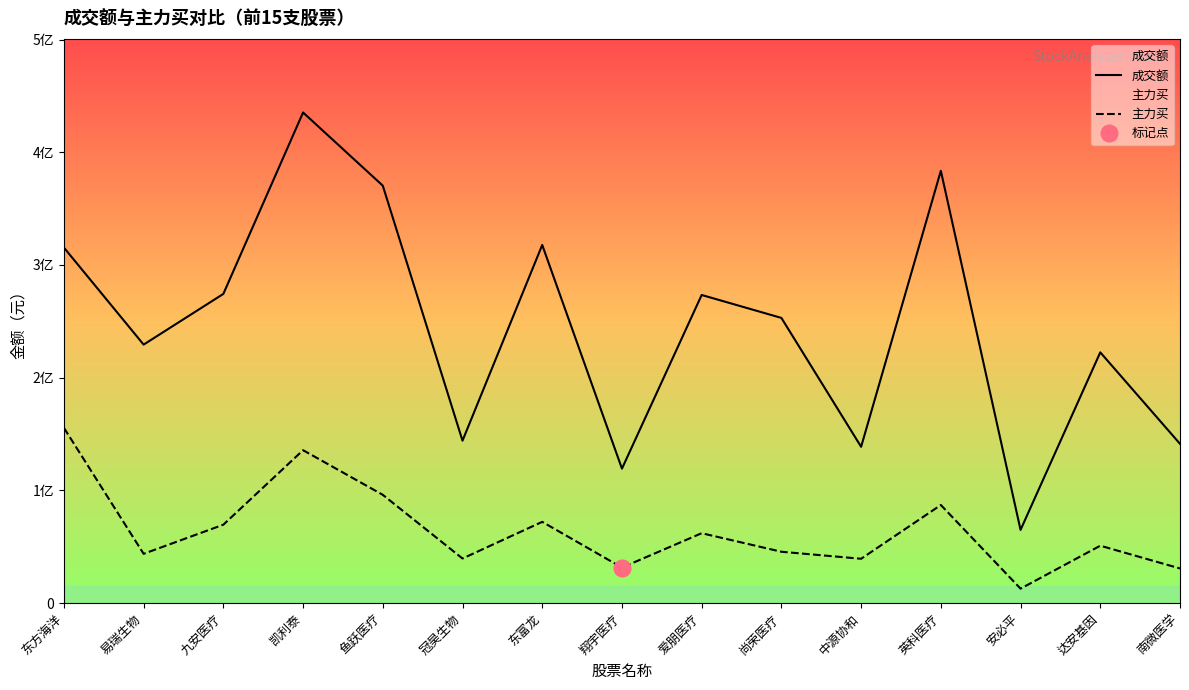

What is the value of the 成交额 point at the 4th from the left?

435262538